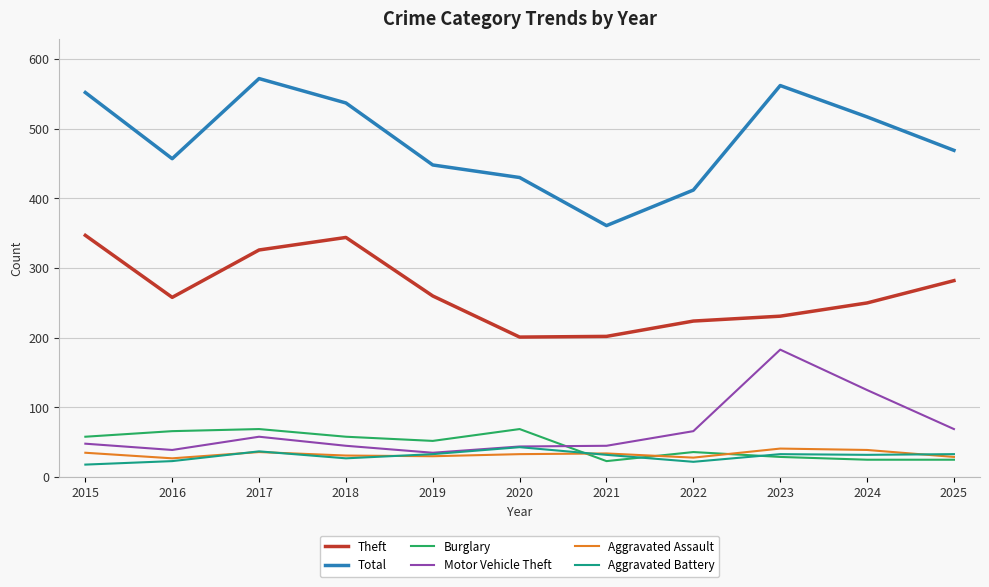

Is the value of Total at 2017 greater than the value of Burglary at 2024?

Yes